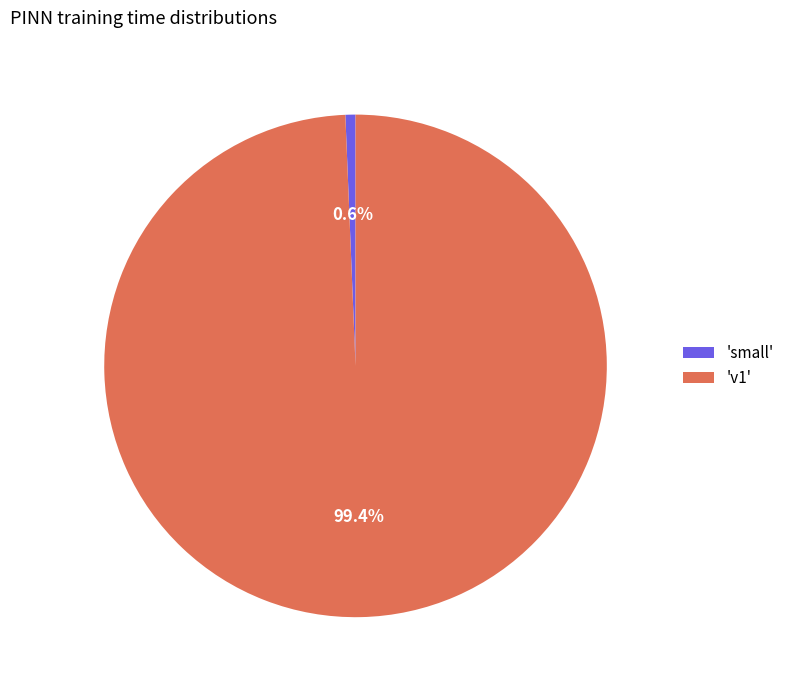

What is the smallest slice in the pie chart?

'small'